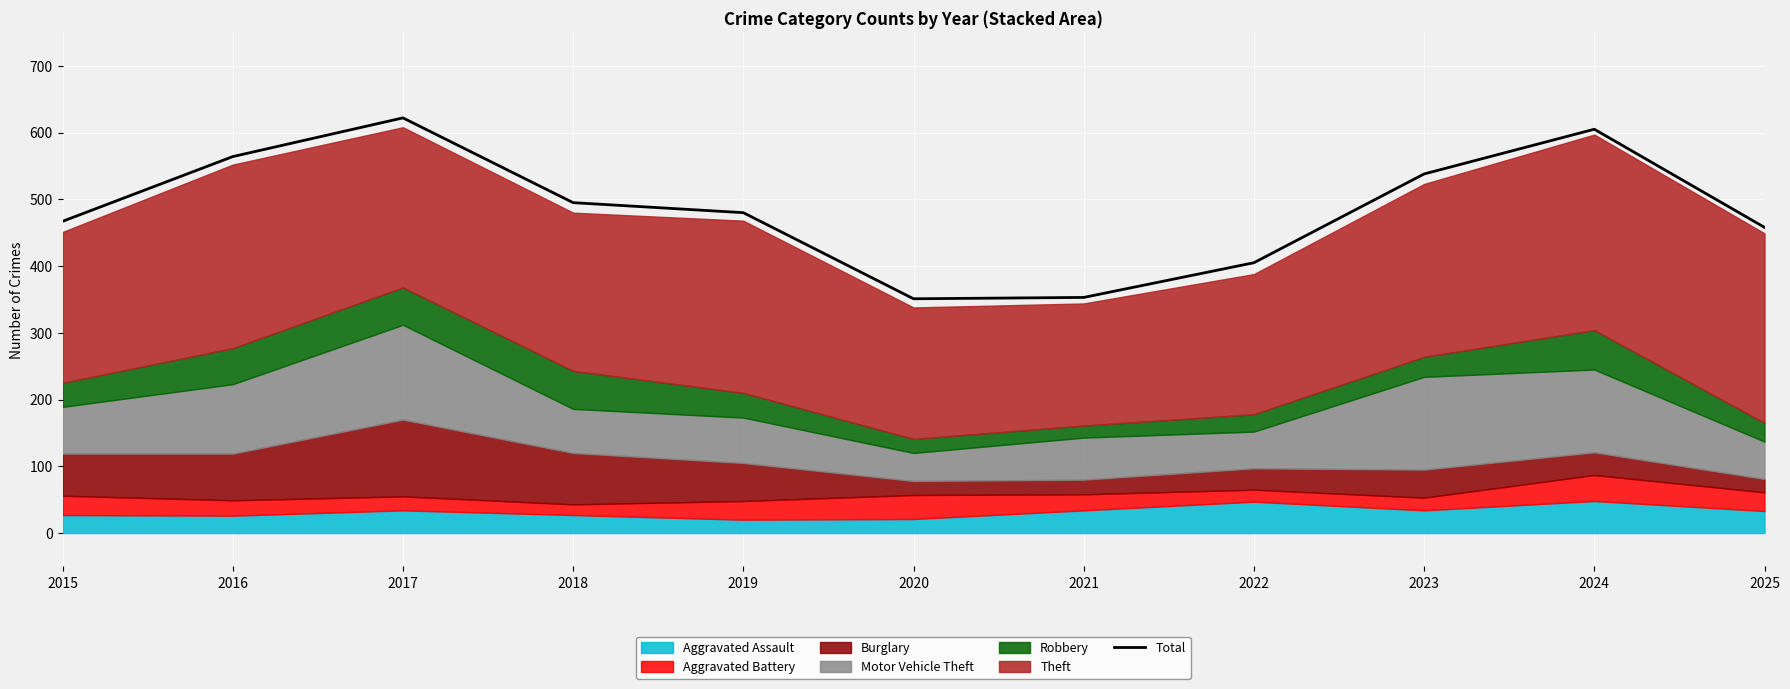

Which has a higher value, 2021 or 2017?

2017